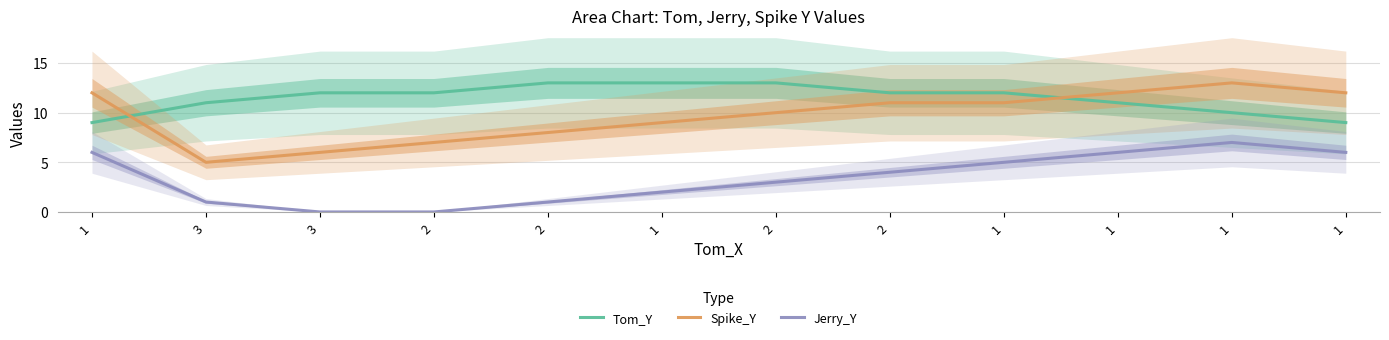

Which series has the largest range (max minus min)?

Spike_Y